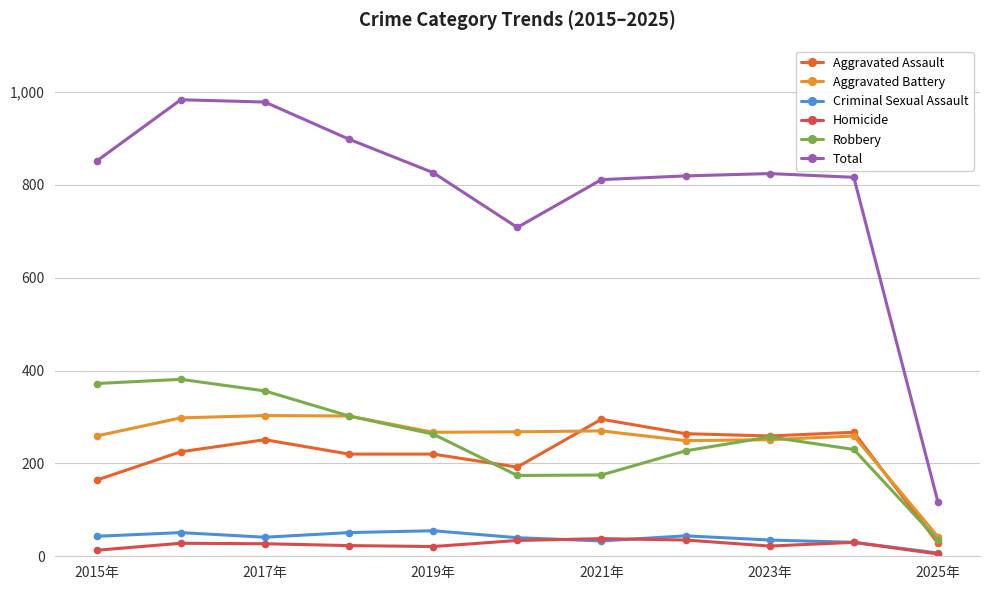

What is the minimum value for Total?

117